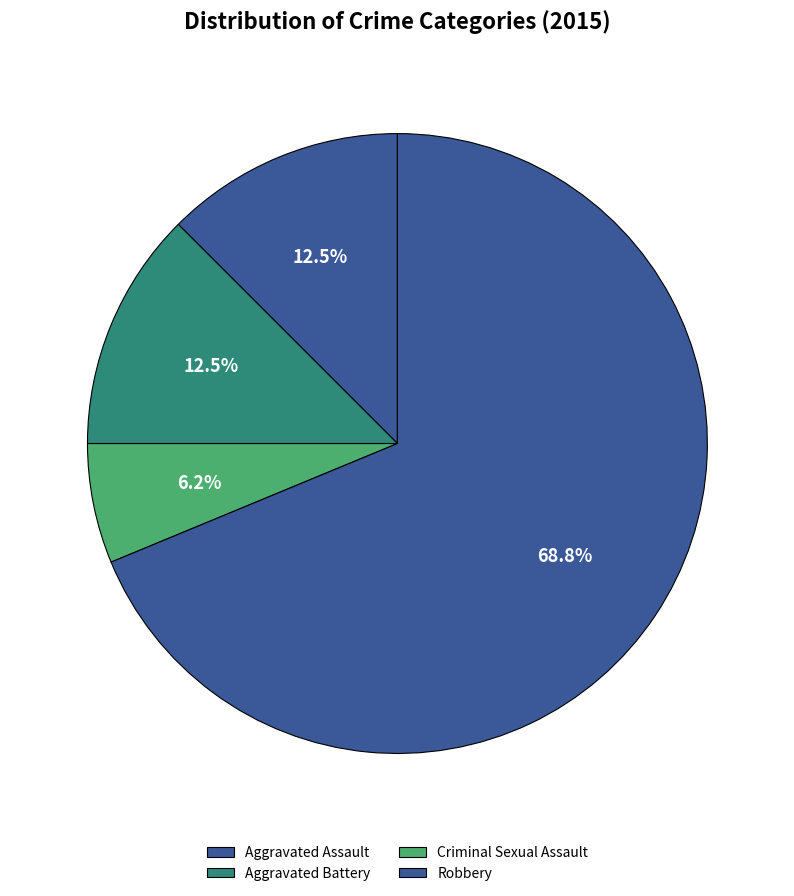

Is it true that Criminal Sexual Assault is 6% of the pie?

True